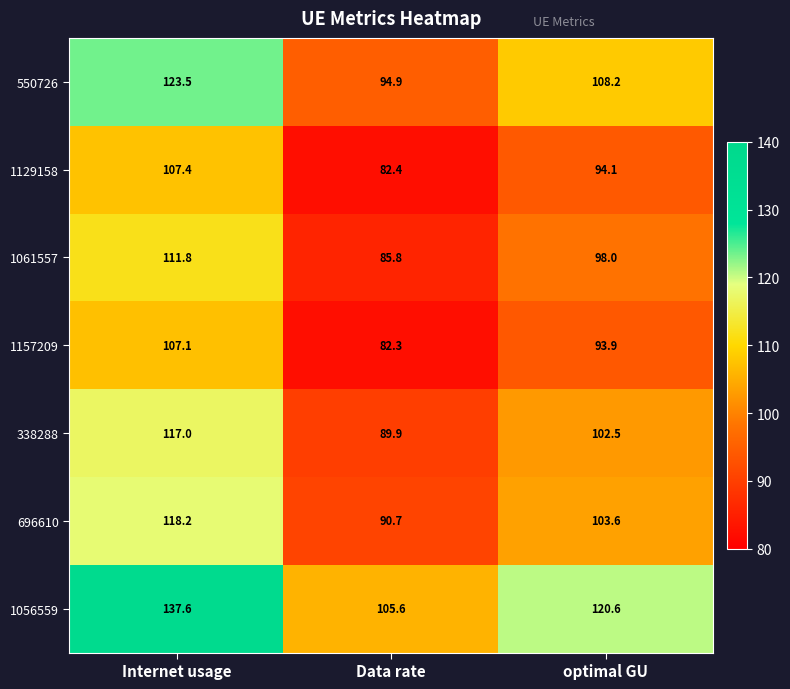

What is the average value of the 1129158 series?

94.6